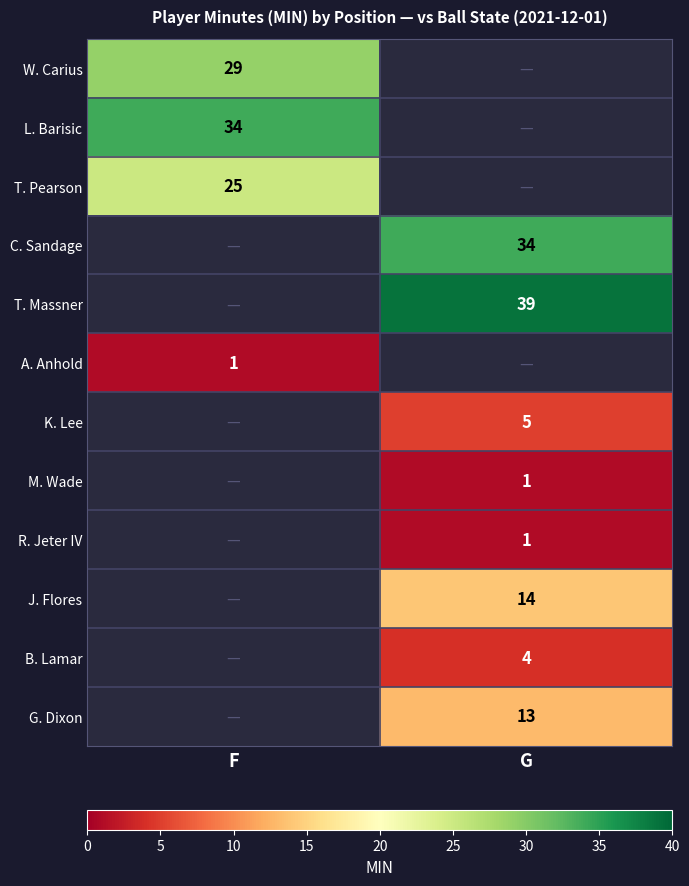

Is it true that G. Dixon equals 13 at G?

True